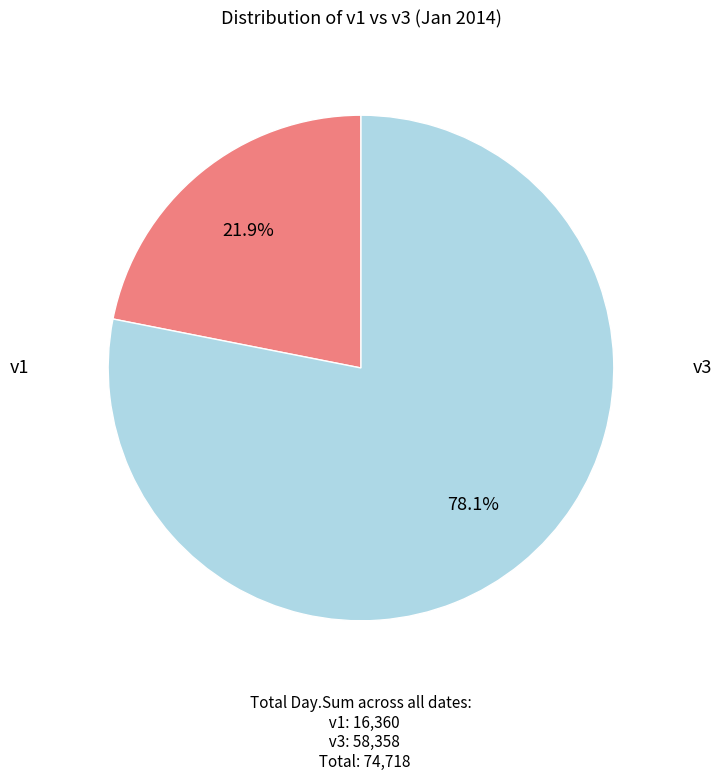

Does any single category account for the majority?

Yes